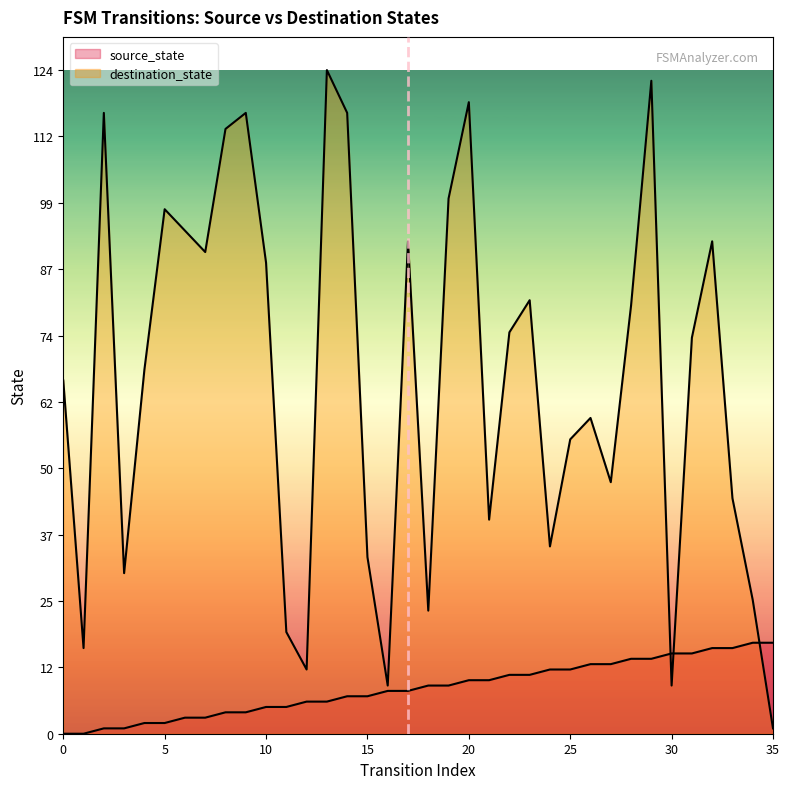

Count the number of data series in this chart.

2